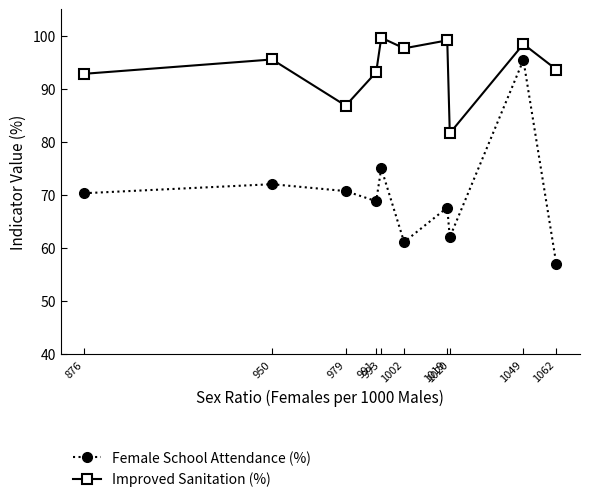

How many values in the Female School Attendance (%) series exceed 70?

5